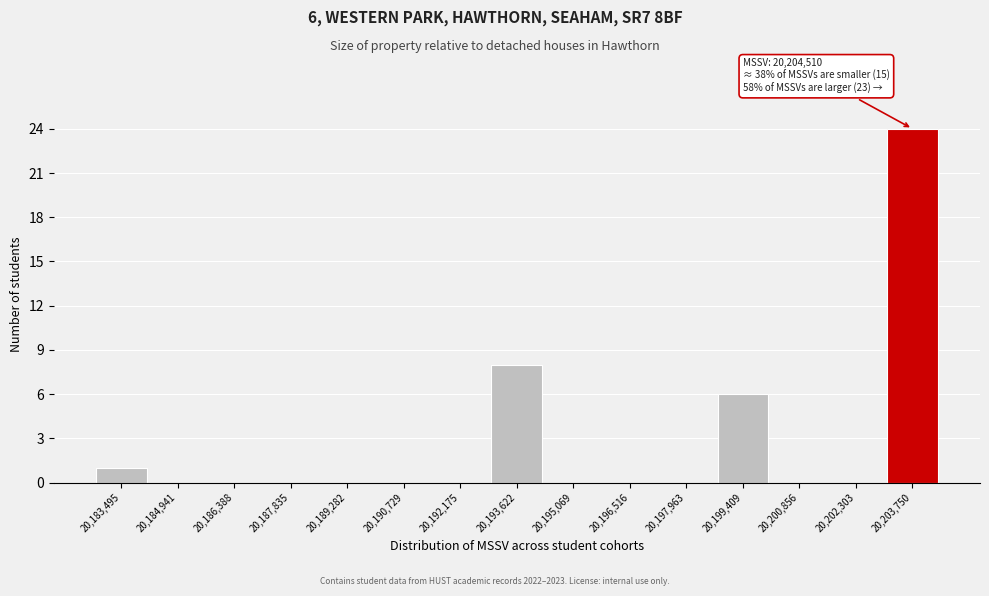

Reading left to right, transcribe all the data shown in this chart.

20,183,495=1	20,184,941=0	20,186,388=0	20,187,835=0	20,189,282=0	20,190,729=0	20,192,175=0	20,193,622=8	20,195,069=0	20,196,516=0	20,197,963=0	20,199,409=6	20,200,856=0	20,202,303=0	20,203,750=24